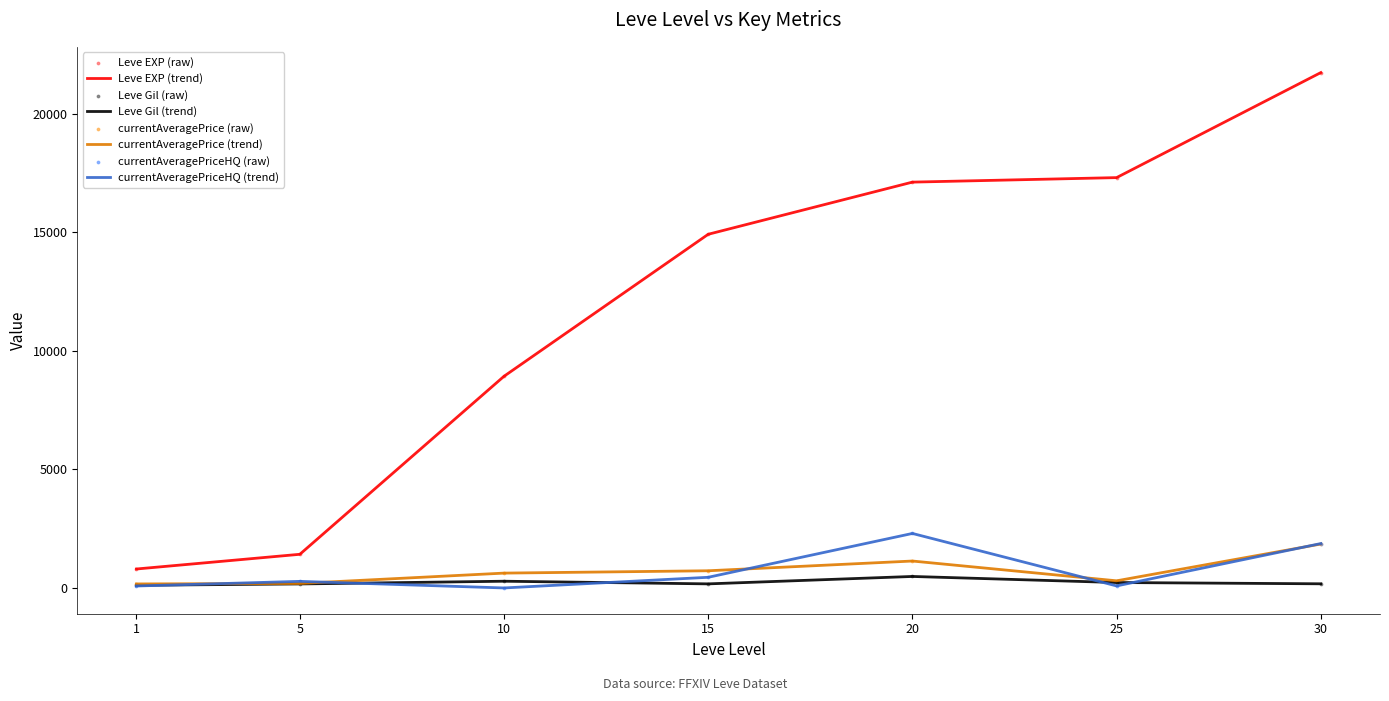

True or false: Leve EXP (trend) and currentAveragePrice (trend) intersect in this chart.

False